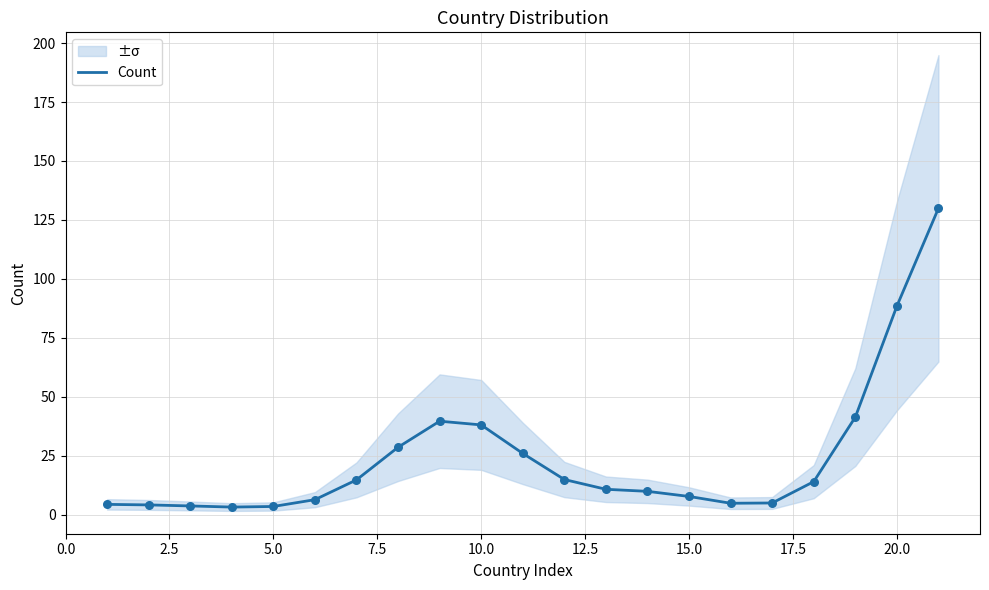

True or false: Count has a value of 7.8 at 15.0.

True